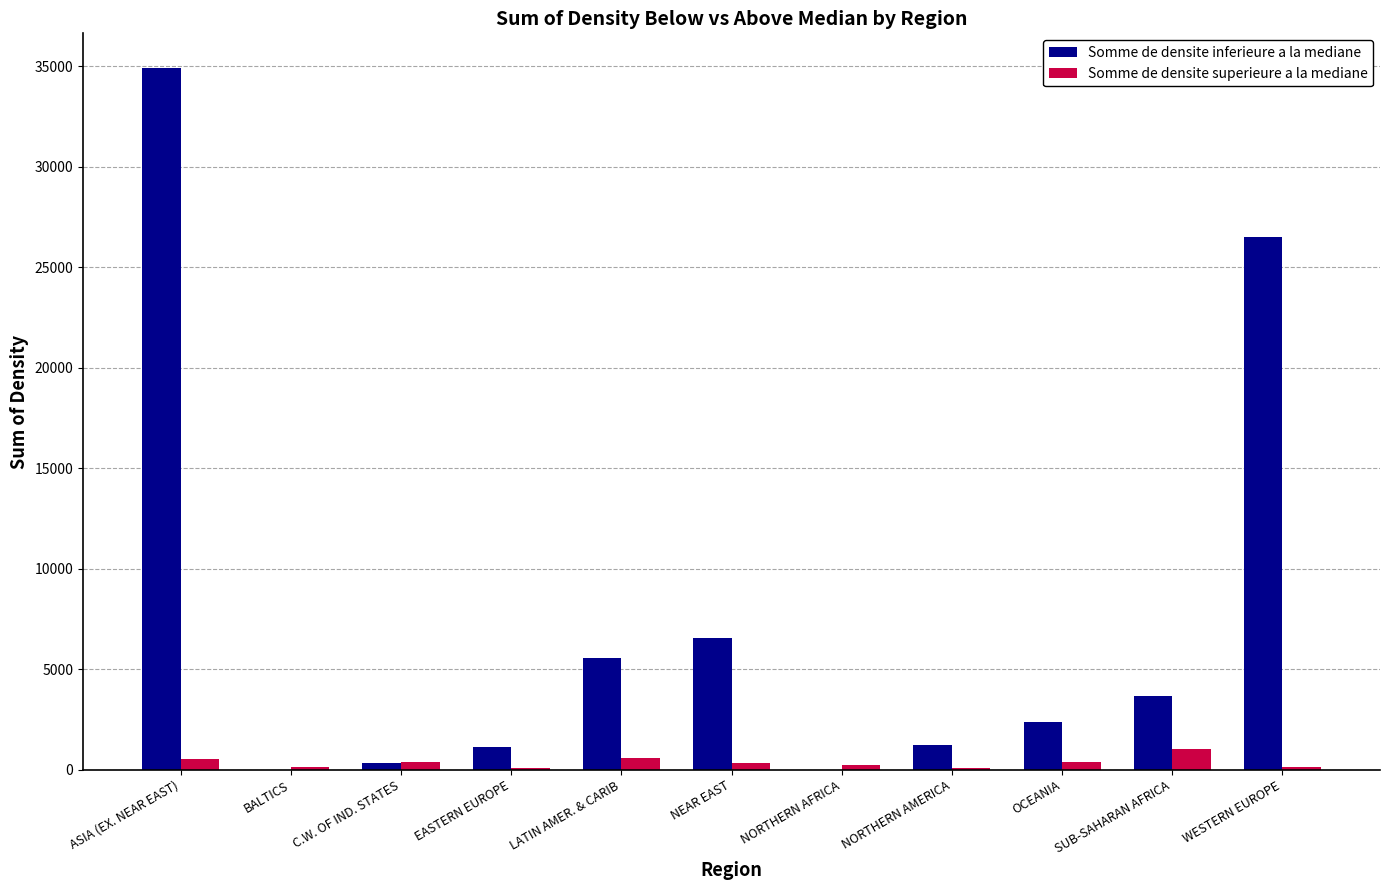

What is the sum of all Somme de densite superieure a la mediane values?

3803.2